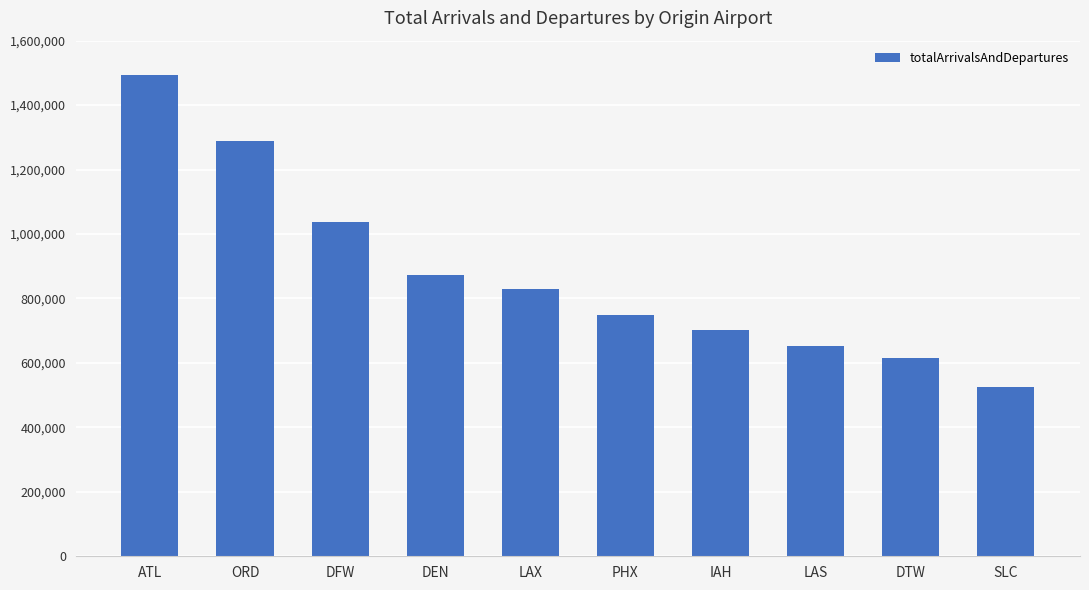

What is the label of the 7th bar from the left?

IAH